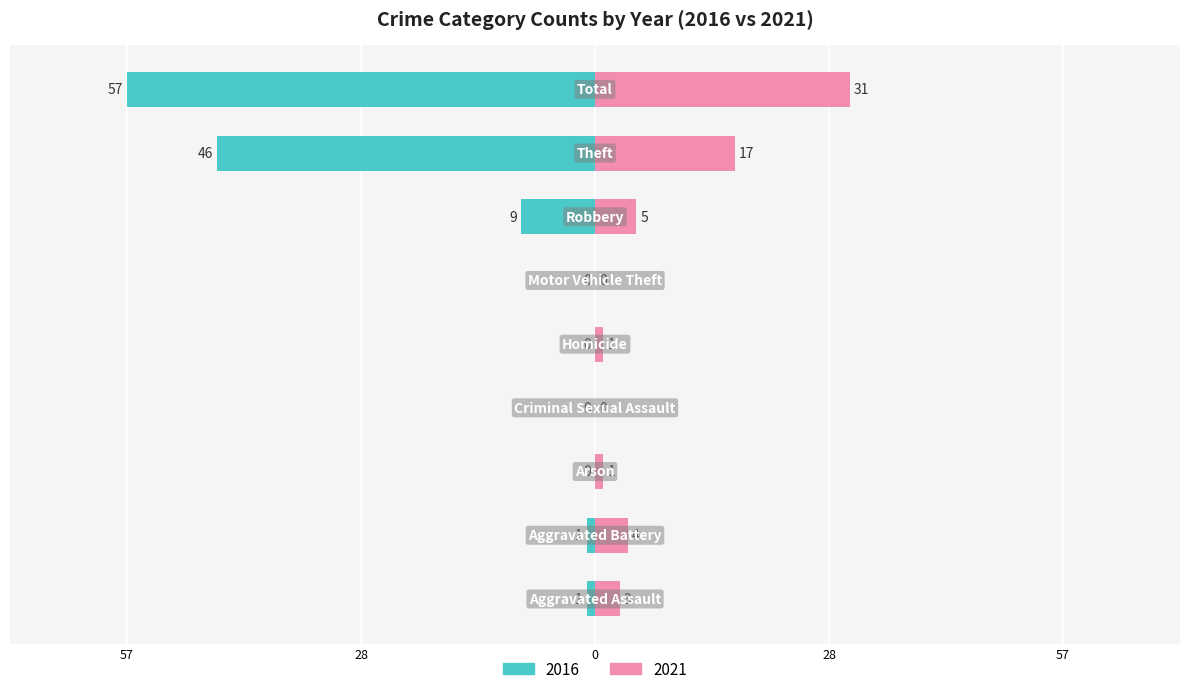

The 2016 series shows -69 at Theft. True or false?

False